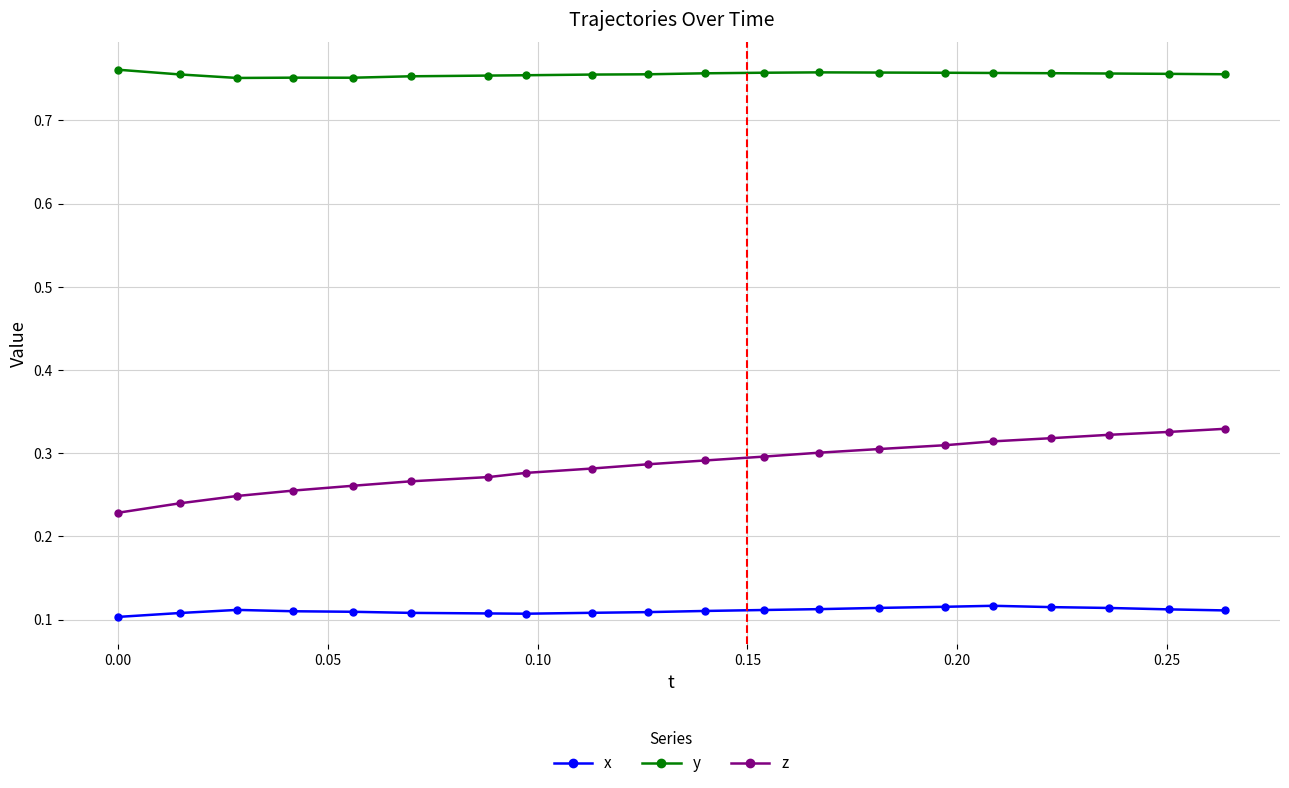

What are all the series names shown in the legend?

x, y, z